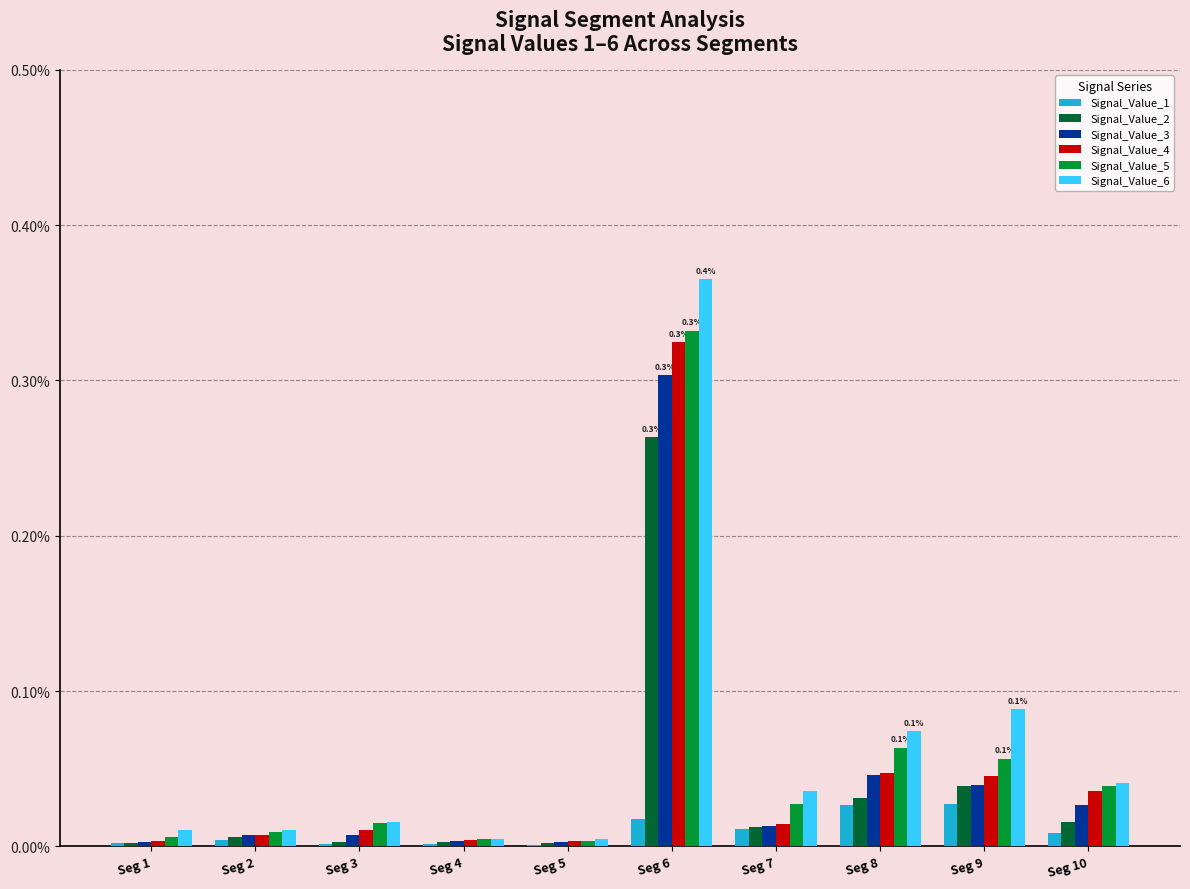

Is the value of Signal_Value_3 at Seg 3 greater than the value of Signal_Value_5 at Seg 1?

Yes